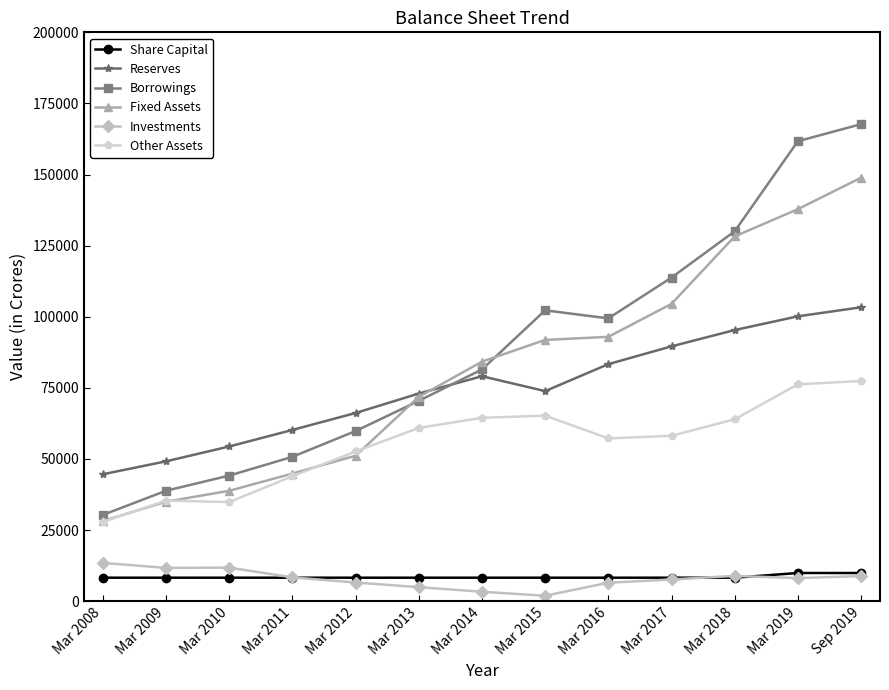

What is the sum of the Reserves values at Mar 2010 and Mar 2019?

154524